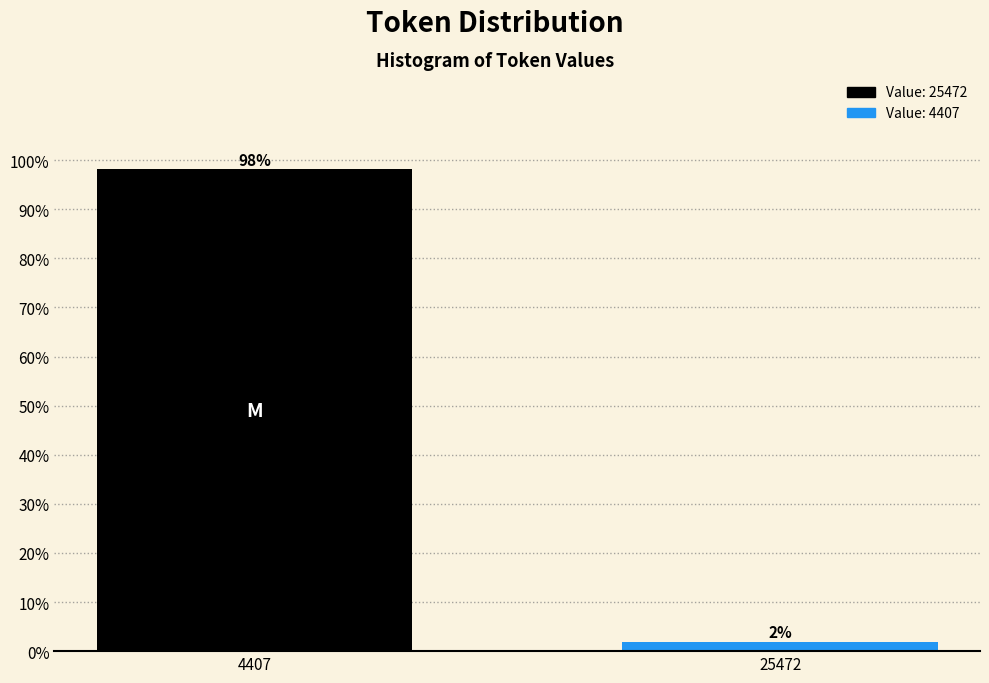

What is the value of the 1st bar from the left?

98.1